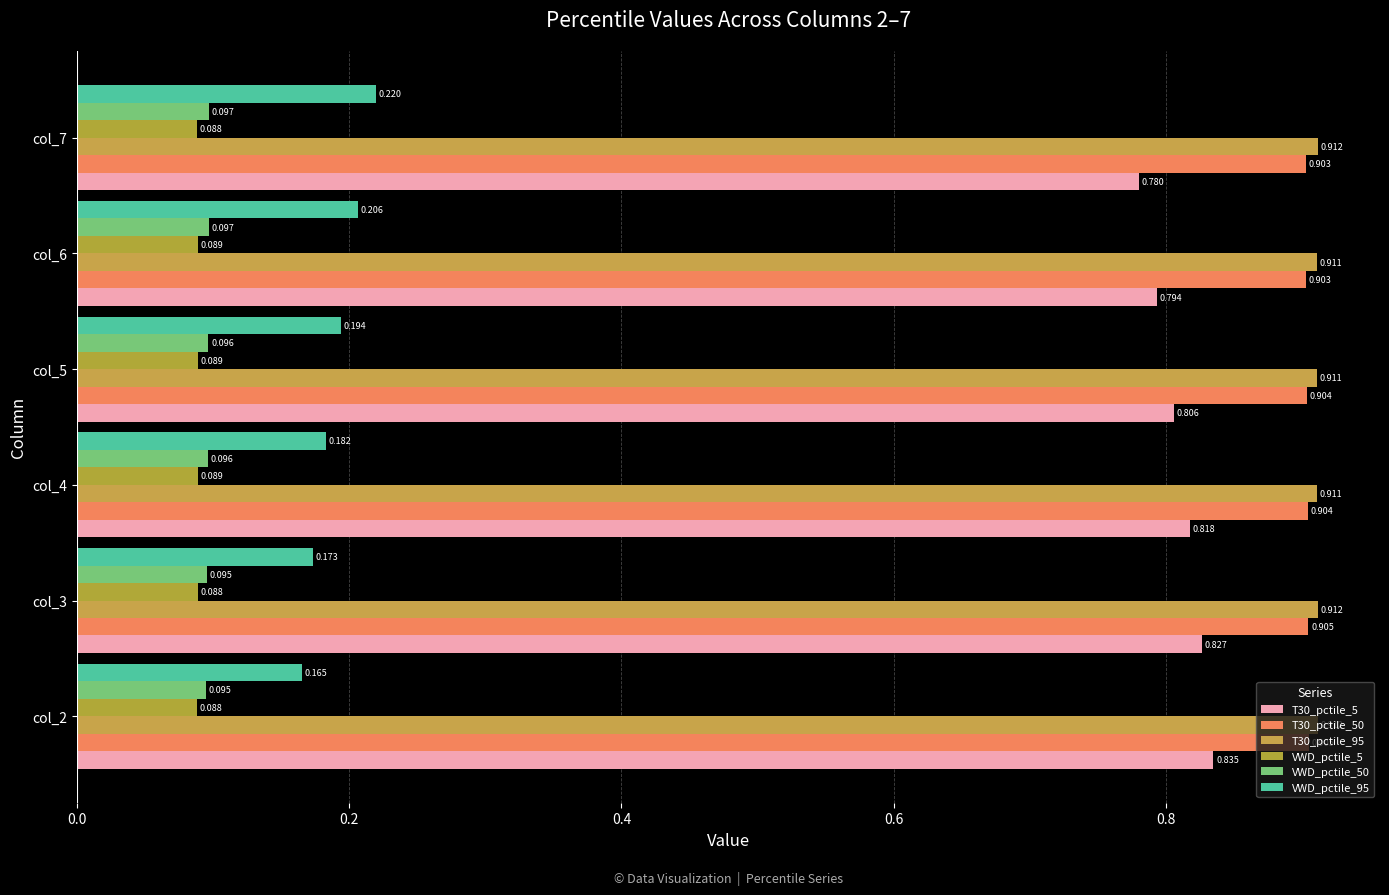

What is the smallest value displayed?

0.1